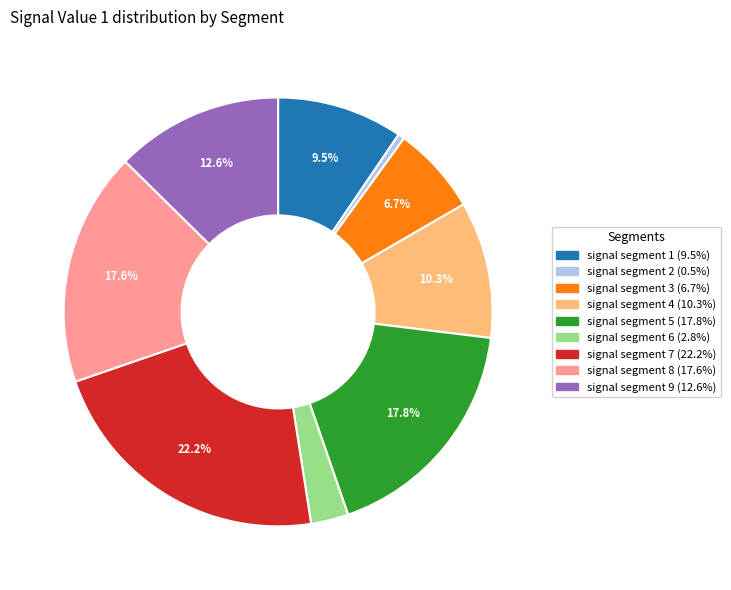

Which slice is the largest?

signal segment 7